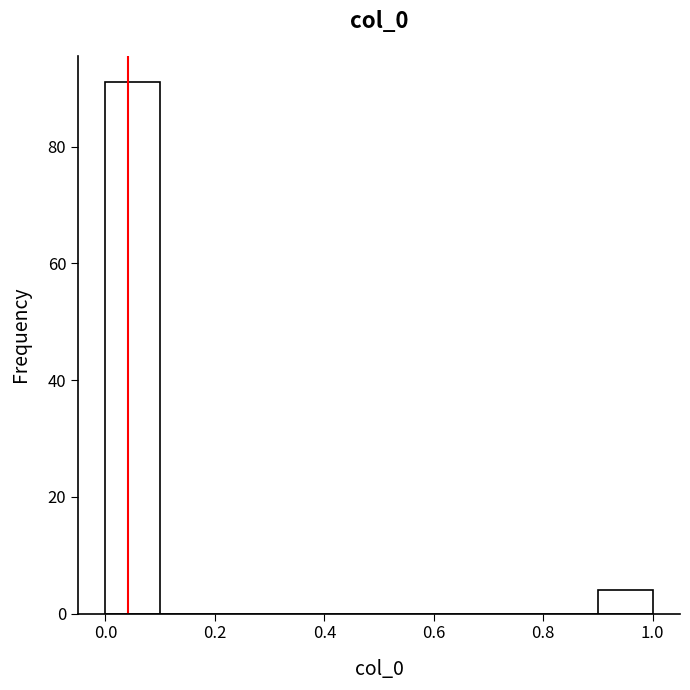

Which range on the x-axis has the tallest bar?

0.0 to 0.1